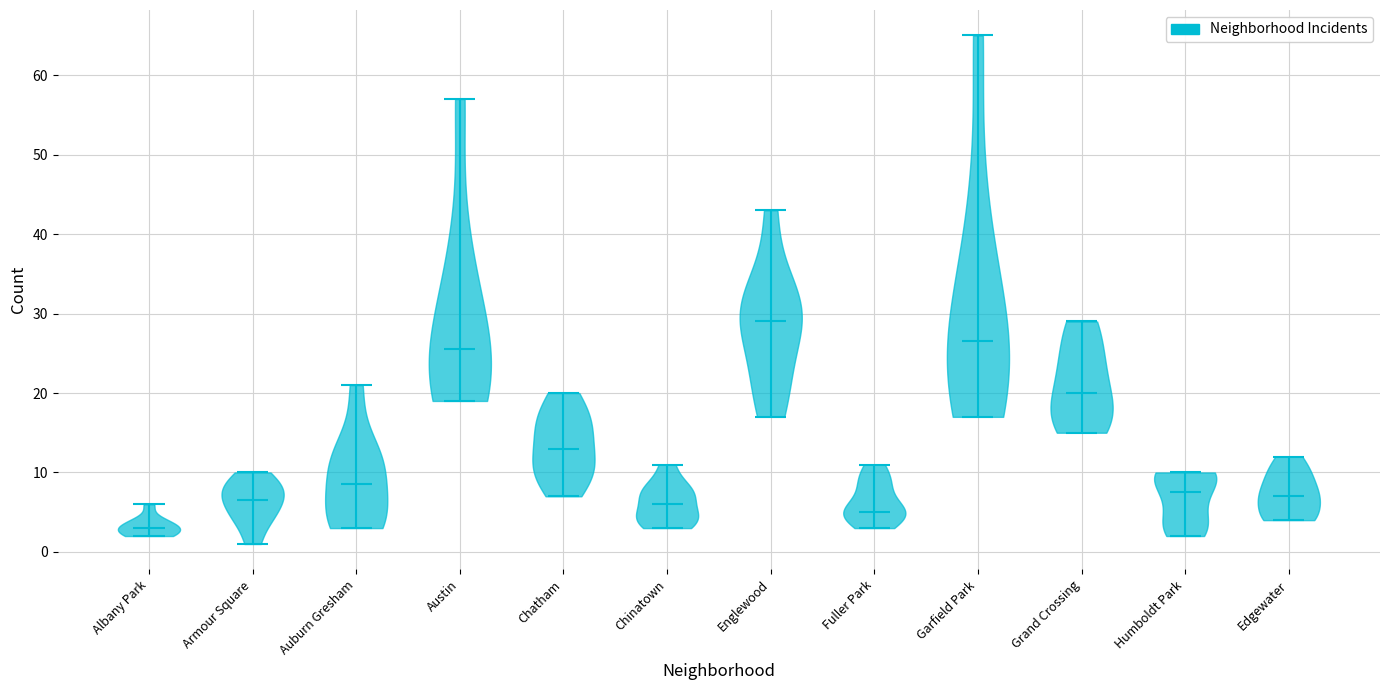

Reading left to right, read every violin against the y-axis: where its median line is, and the lowest and highest points it reaches. The values are not printed on the chart, so give them approximately, as read against the axis.

Albany Park: median line 3, lowest point 2, highest point 6
Armour Square: median line 7, lowest point 1, highest point 10
Auburn Gresham: median line 9, lowest point 3, highest point 21
Austin: median line 26, lowest point 19, highest point 57
Chatham: median line 13, lowest point 7, highest point 20
Chinatown: median line 6, lowest point 3, highest point 11
Englewood: median line 29, lowest point 17, highest point 43
Fuller Park: median line 5, lowest point 3, highest point 11
Garfield Park: median line 27, lowest point 17, highest point 65
Grand Crossing: median line 20, lowest point 15, highest point 29
Humboldt Park: median line 8, lowest point 2, highest point 10
Edgewater: median line 7, lowest point 4, highest point 12